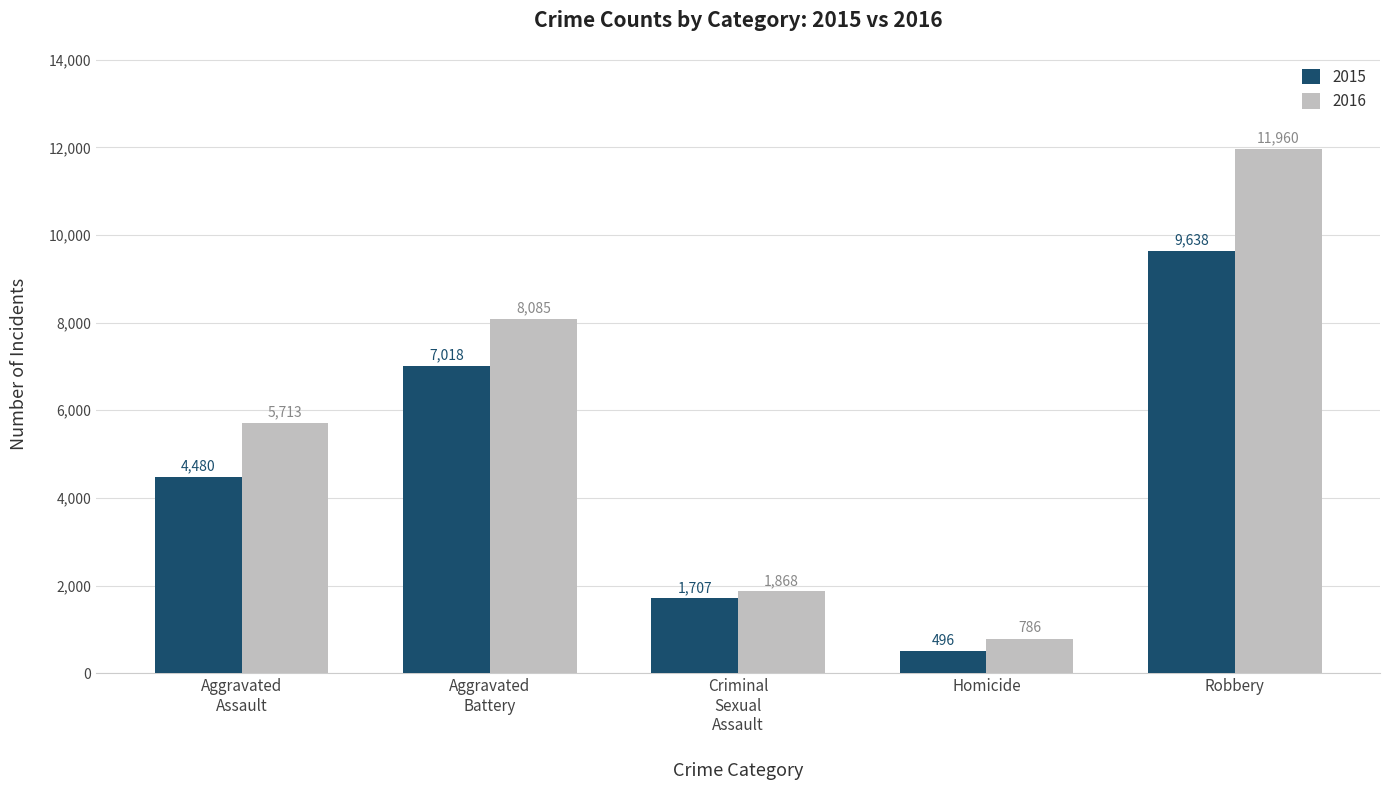

What is the average value of the 2015 series?

4668